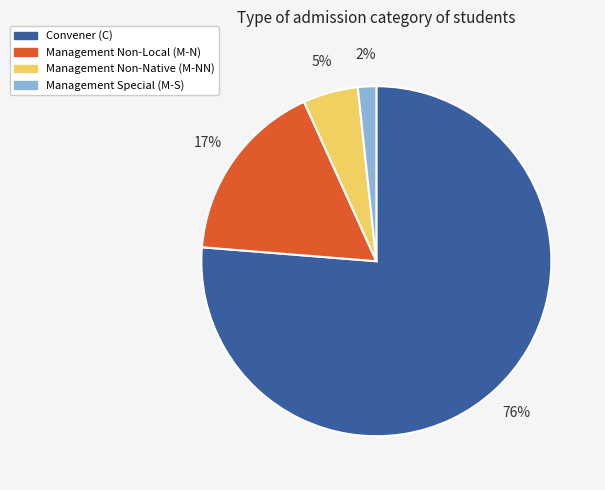

How many segments does this pie chart have?

4